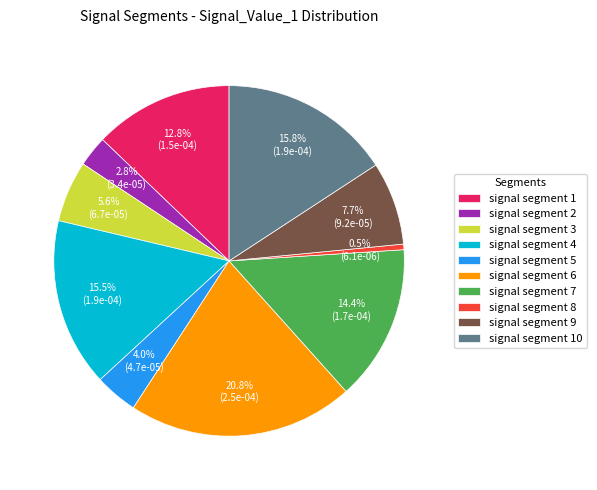

What portion of the pie excludes signal segment 6?

79.2%